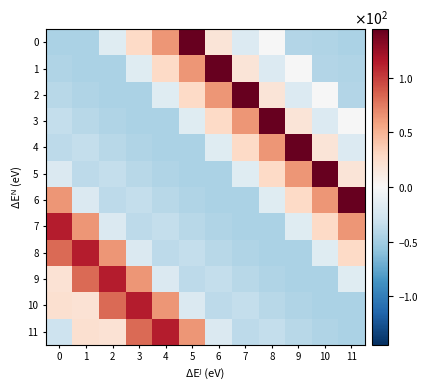

Reading left to right, extract all data points from this chart.

row_0: 0=-46.2	1=-45.7	2=-18.1	3=28.7	4=63.7	5=144.7	6=18.7	7=-20.3	8=-0.3	9=-42.3	10=-43.3	11=-46.3
row_1: 0=-43.0	1=-46.2	2=-45.7	3=-18.1	4=28.7	5=63.7	6=144.7	7=18.7	8=-20.3	9=-0.3	10=-42.3	11=-43.3
row_2: 0=-40.6	1=-43.0	2=-46.2	3=-45.7	4=-18.1	5=28.7	6=63.7	7=144.7	8=18.7	9=-20.3	10=-0.3	11=-42.3
row_3: 0=-34.1	1=-40.6	2=-43.0	3=-46.2	4=-45.7	5=-18.1	6=28.7	7=63.7	8=144.7	9=18.7	10=-20.3	11=-0.3
row_4: 0=-38.4	1=-34.1	2=-40.6	3=-43.0	4=-46.2	5=-45.7	6=-18.1	7=28.7	8=63.7	9=144.7	10=18.7	11=-20.3
row_5: 0=-21.3	1=-38.4	2=-34.1	3=-40.6	4=-43.0	5=-46.2	6=-45.7	7=-18.1	8=28.7	9=63.7	10=144.7	11=18.7
row_6: 0=63.4	1=-21.3	2=-38.4	3=-34.1	4=-40.6	5=-43.0	6=-46.2	7=-45.7	8=-18.1	9=28.7	10=63.7	11=144.7
row_7: 0=113.2	1=63.4	2=-21.3	3=-38.4	4=-34.1	5=-40.6	6=-43.0	7=-46.2	8=-45.7	9=-18.1	10=28.7	11=63.7
row_8: 0=81.5	1=113.2	2=63.4	3=-21.3	4=-38.4	5=-34.1	6=-40.6	7=-43.0	8=-46.2	9=-45.7	10=-18.1	11=28.7
row_9: 0=21.1	1=81.5	2=113.2	3=63.4	4=-21.3	5=-38.4	6=-34.1	7=-40.6	8=-43.0	9=-46.2	10=-45.7	11=-18.1
row_10: 0=22.7	1=21.1	2=81.5	3=113.2	4=63.4	5=-21.3	6=-38.4	7=-34.1	8=-40.6	9=-43.0	10=-46.2	11=-45.7
row_11: 0=-29.4	1=22.7	2=21.1	3=81.5	4=113.2	5=63.4	6=-21.3	7=-38.4	8=-34.1	9=-40.6	10=-43.0	11=-46.2